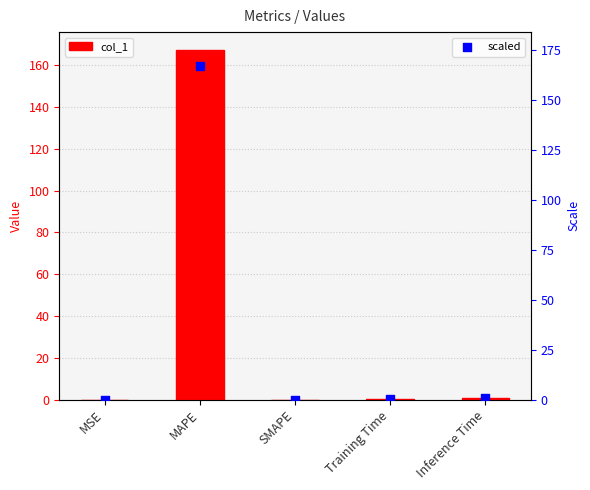

Is the value of col_1 at Inference Time greater than the value of scaled at MSE?

Yes